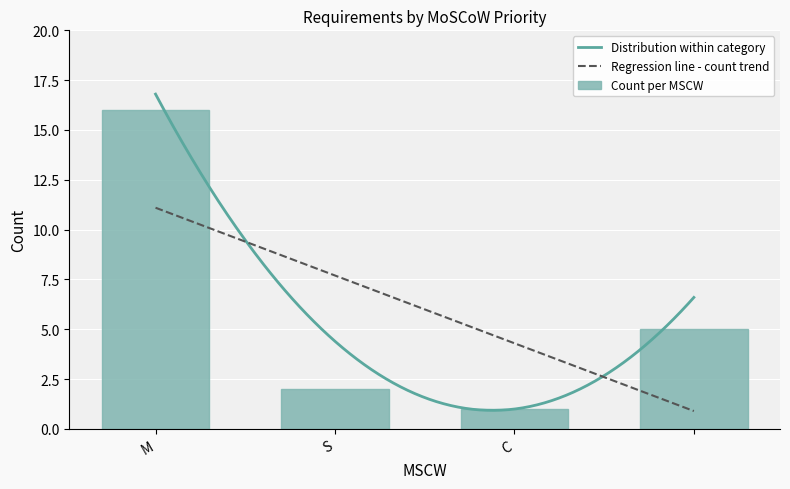

What is the change in value from M to S?

-14